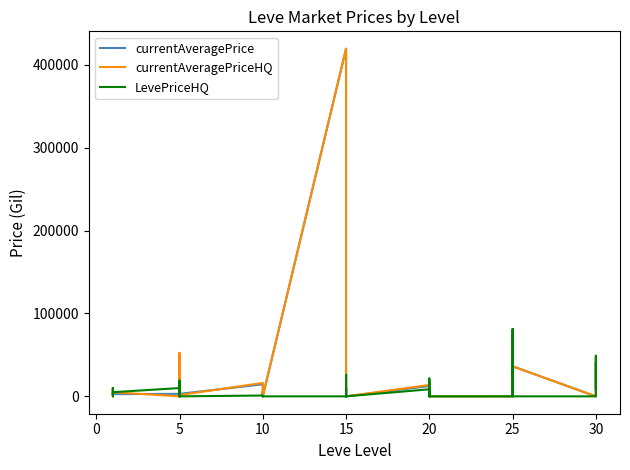

How many times do currentAveragePriceHQ and LevePriceHQ cross each other?

9